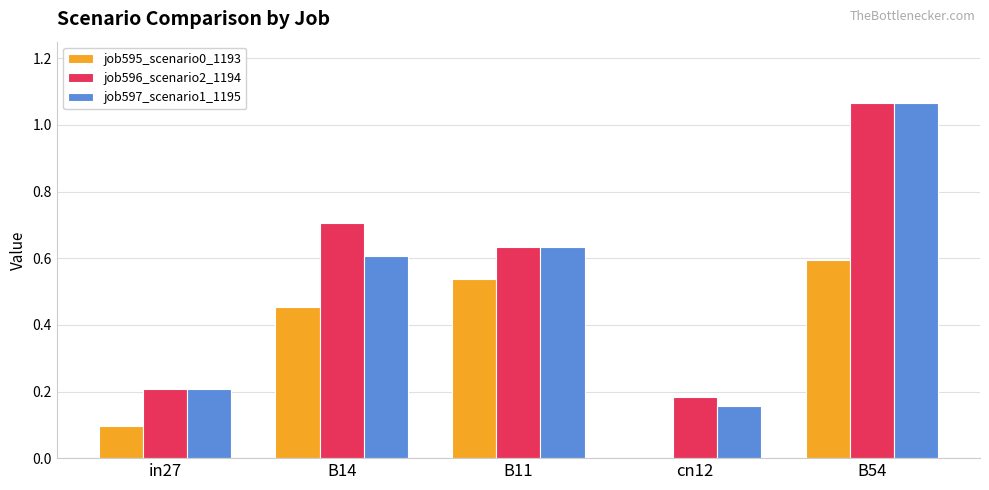

What is the average value of the job595_scenario0_1193 series?

0.3